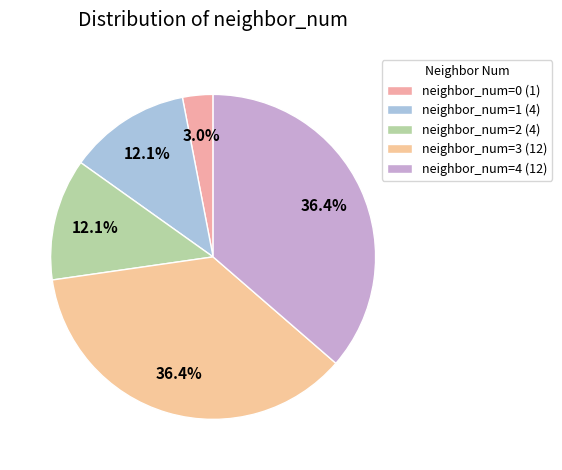

What is the largest slice in the pie chart?

neighbor_num_3